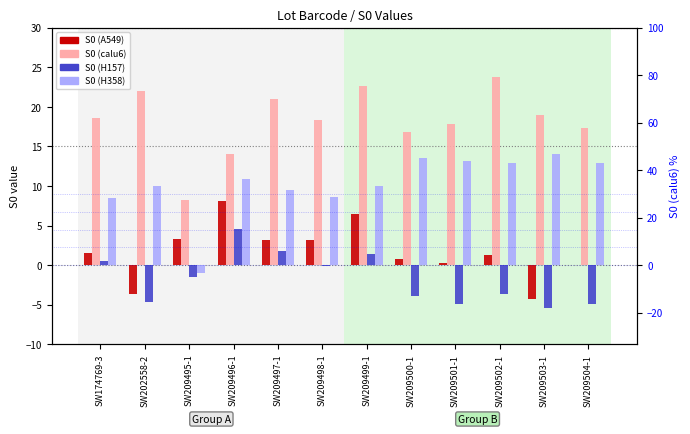

What position from the right is SW209497-1?

8